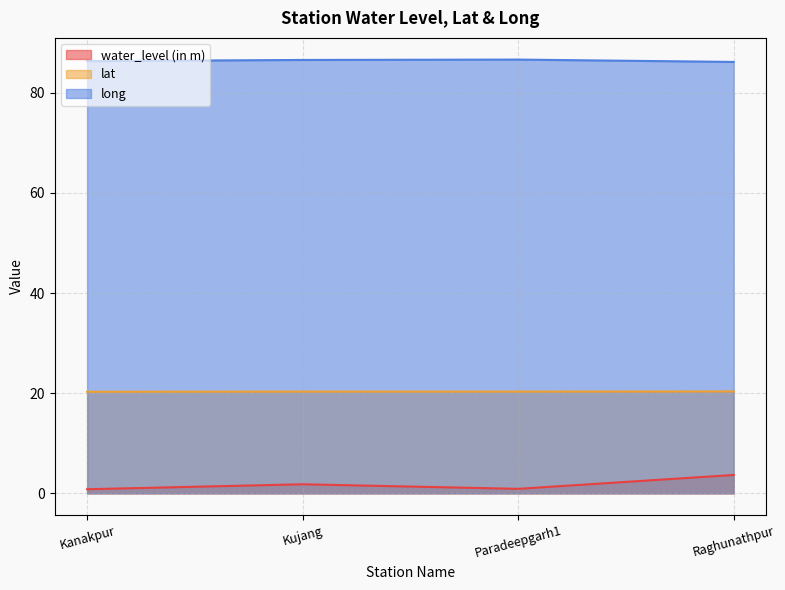

What is the sum of all lat values?

81.3